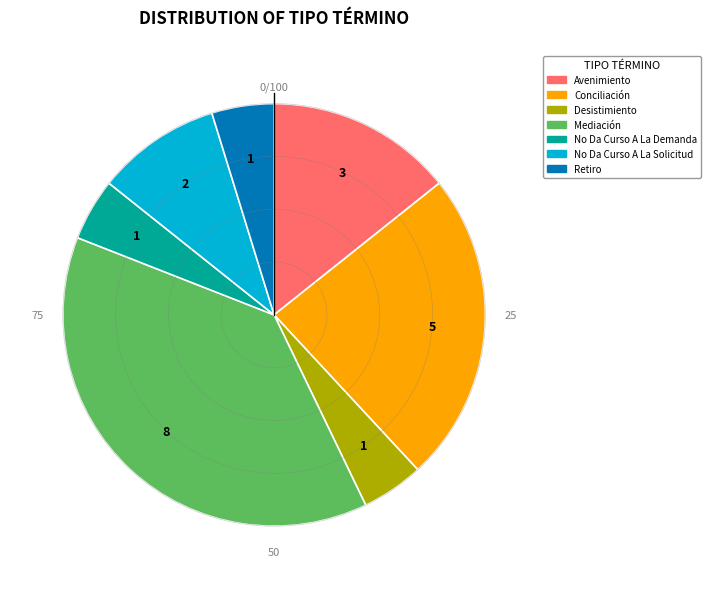

Is it true that Desistimiento is 19% of the pie?

False